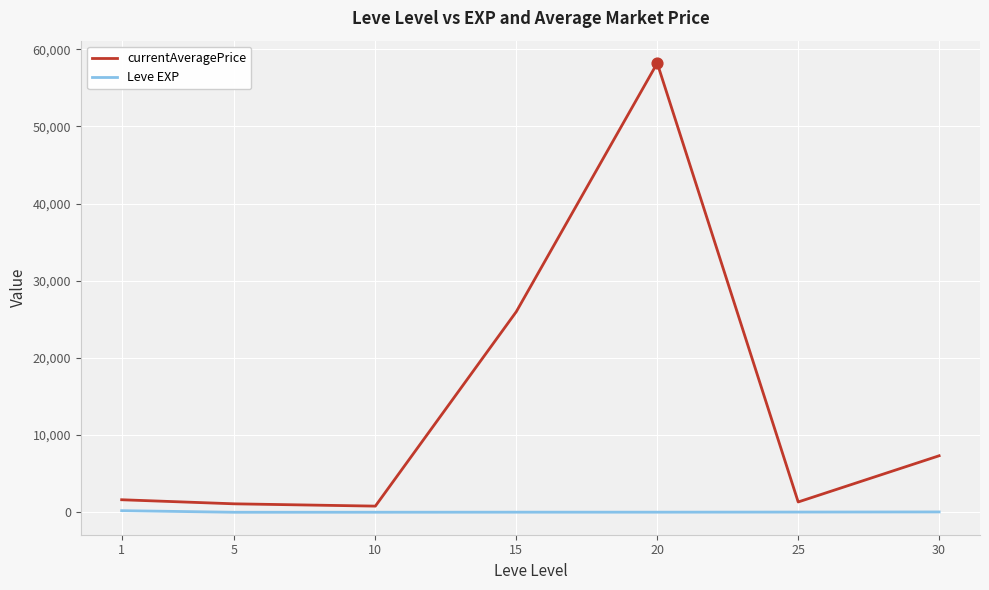

At how many categories does at least one series exceed 4739?

3